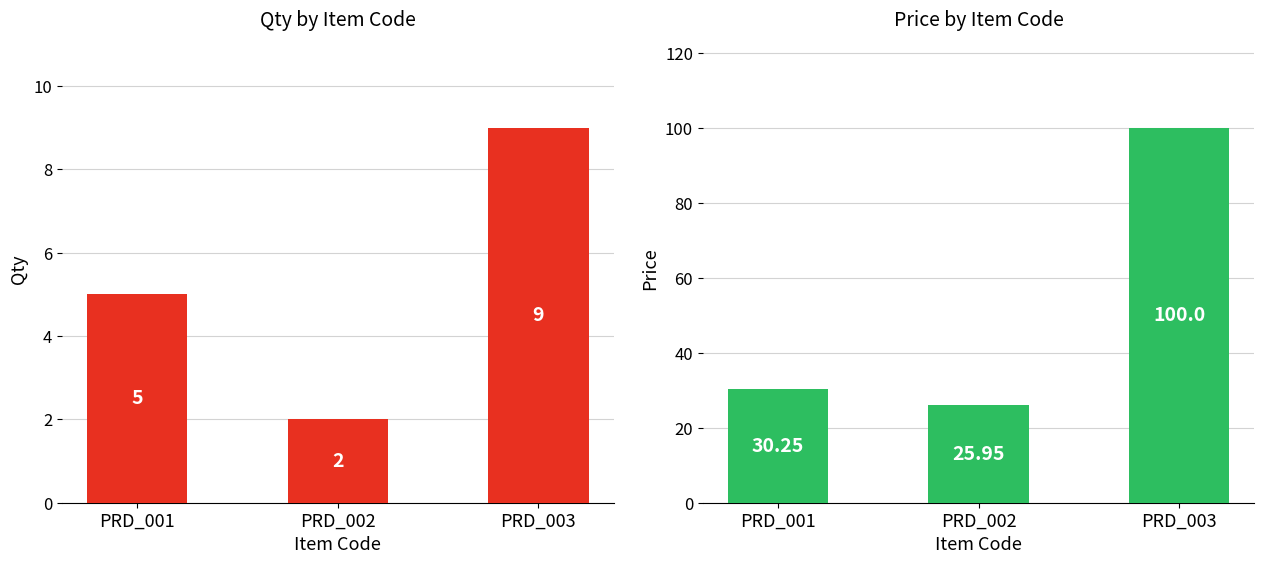

The value of Price at PRD_001 is 30.2. True or false?

True